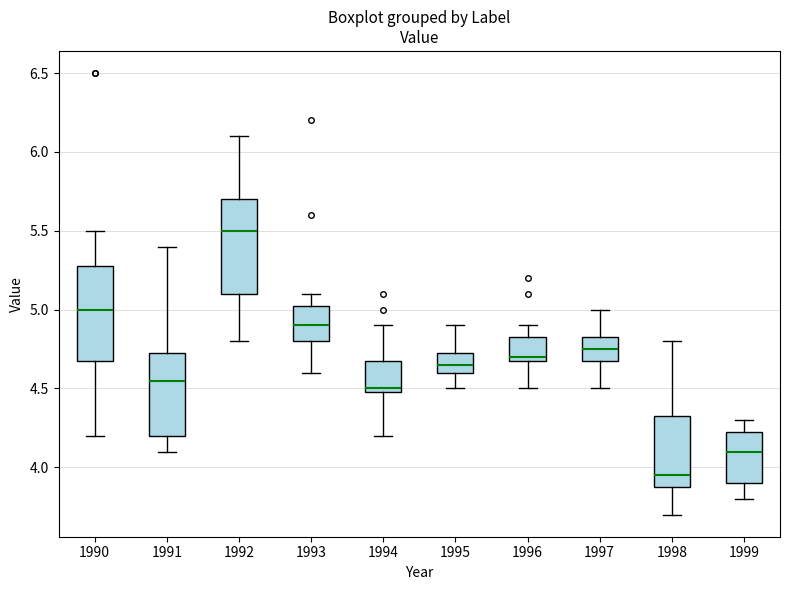

Reading left to right, transcribe this box plot: for each box, give where its median line is, the range the box spans, and where its two whiskers end, as read against the y-axis. The values are not printed on the chart, so give them approximately, as read against the axis.

1990: median 5.00, box 4.70 to 5.30, whiskers 4.20 to 5.50
1991: median 4.55, box 4.20 to 4.75, whiskers 4.10 to 5.40
1992: median 5.50, box 5.10 to 5.70, whiskers 4.80 to 6.10
1993: median 4.90, box 4.80 to 5.05, whiskers 4.60 to 5.10
1994: median 4.50 (just above the box's lower edge), box 4.50 to 4.70, whiskers 4.20 to 4.90
1995: median 4.65, box 4.60 to 4.75, whiskers 4.50 to 4.90
1996: median 4.70 (just above the box's lower edge), box 4.70 to 4.85, whiskers 4.50 to 4.90
1997: median 4.75, box 4.70 to 4.85, whiskers 4.50 to 5.00
1998: median 3.95, box 3.90 to 4.35, whiskers 3.70 to 4.80
1999: median 4.10, box 3.90 to 4.25, whiskers 3.80 to 4.30